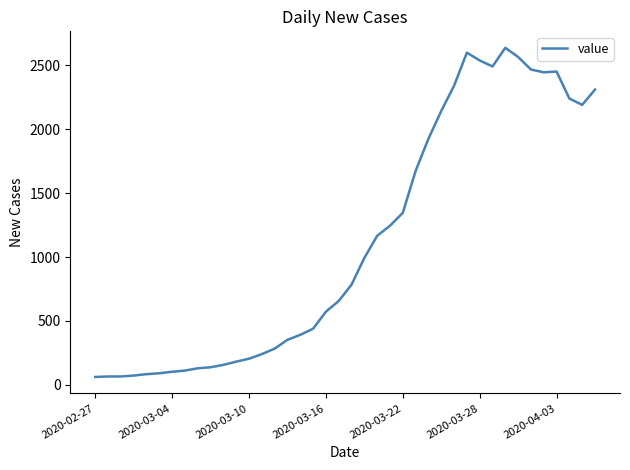

What is the maximum value shown in the chart?

2638